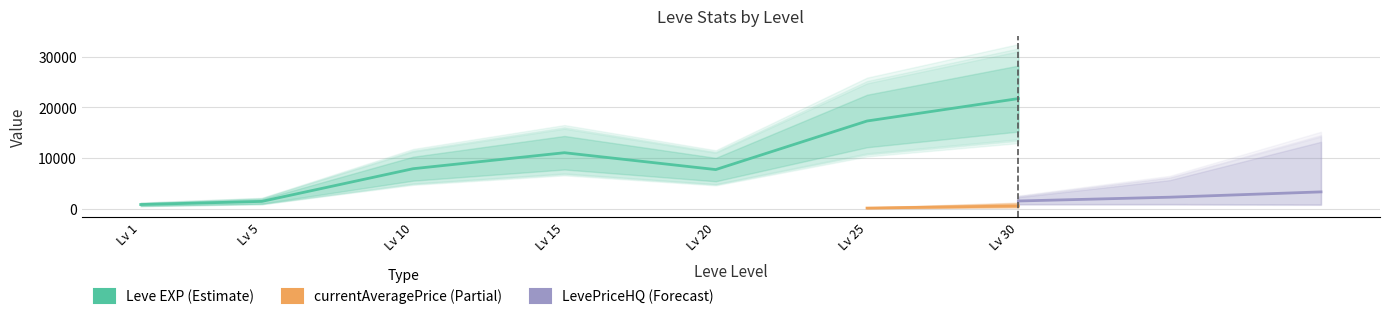

What is the difference between the Leve EXP values at 15 and 10?

3160.0